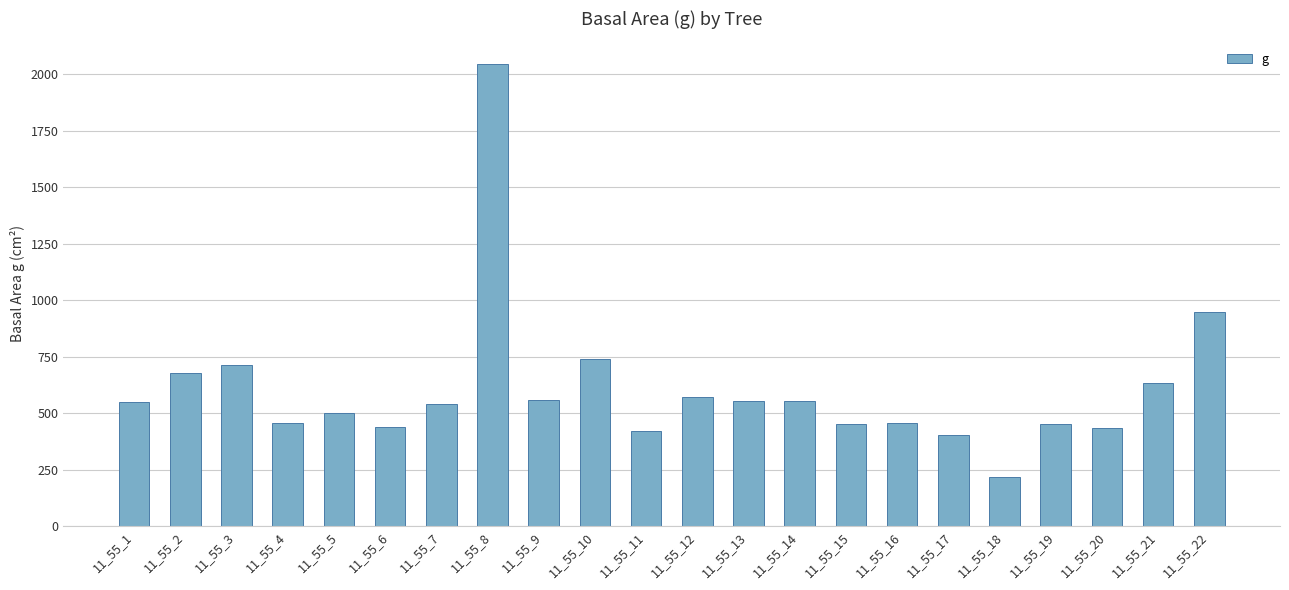

How many data points does each series have?

22